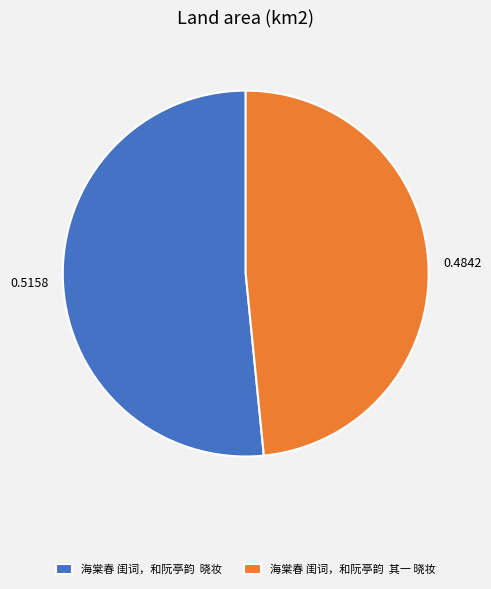

Is 海棠春 闺词，和阮亭韵 其一 晓妆 the majority of the pie?

No